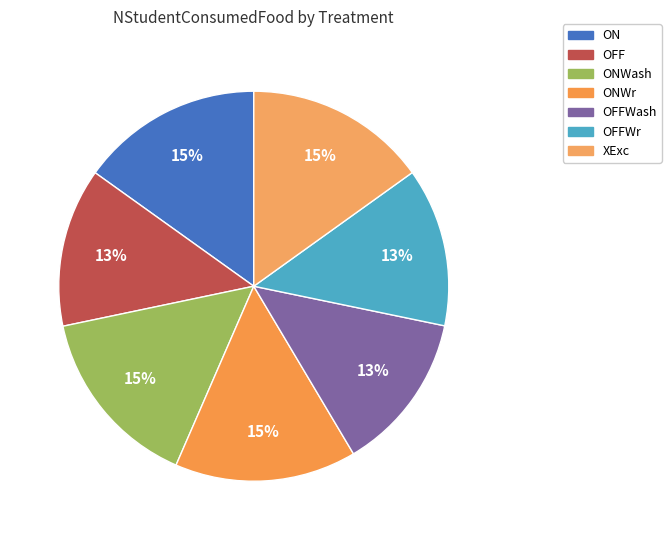

What is the smallest slice in the pie chart?

OFFWr